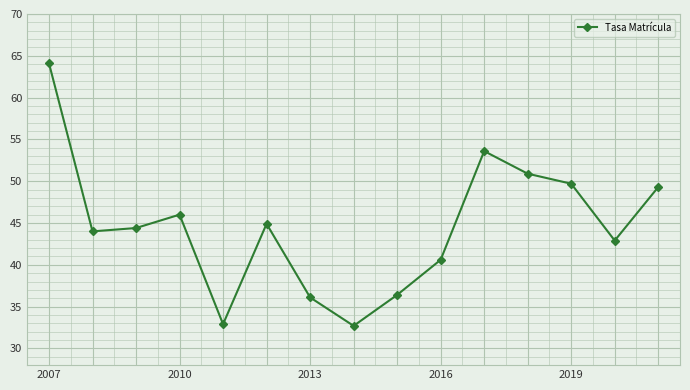

Reading left to right, extract all data points from this chart.

64.1	44.0	44.4	46.0	32.9	44.9	36.1	32.7	36.4	40.6	53.6	50.9	49.7	42.9	49.3